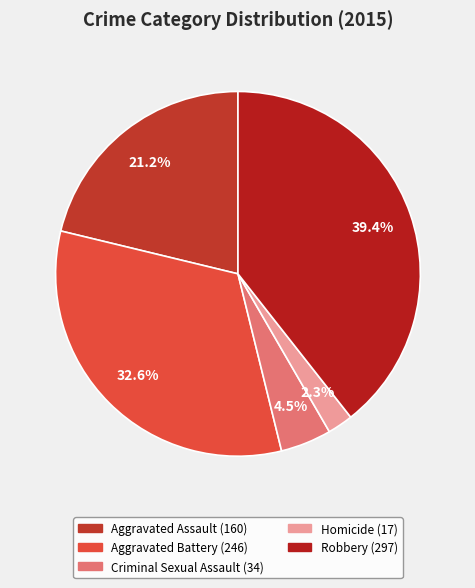

How many segments does this pie chart have?

5